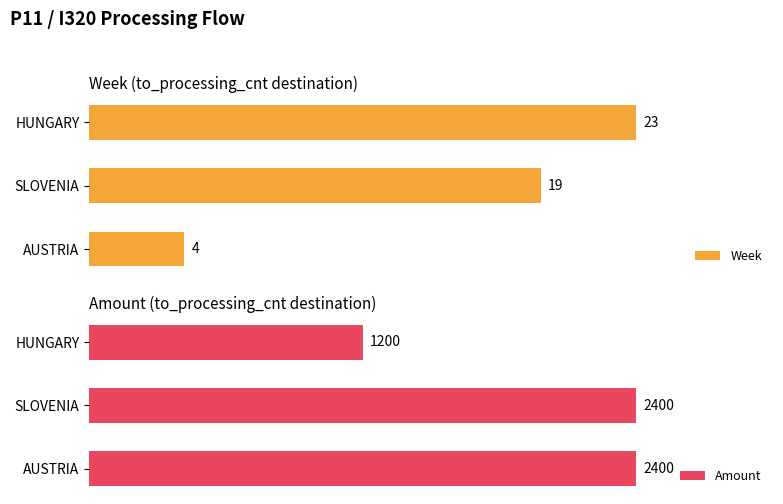

What is the value of the Week bar at the 1st from the left?

4